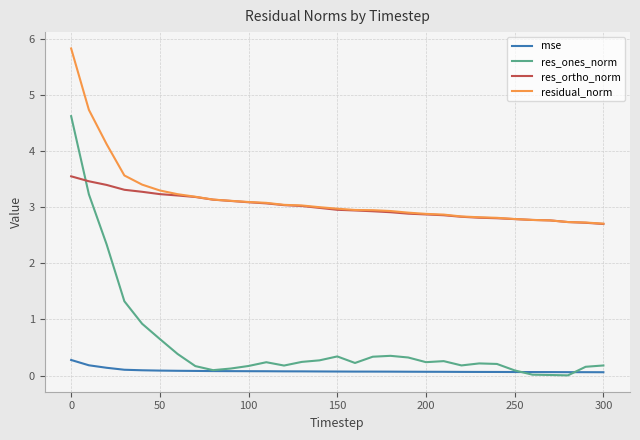

Which series has the widest spread of values?

res_ones_norm